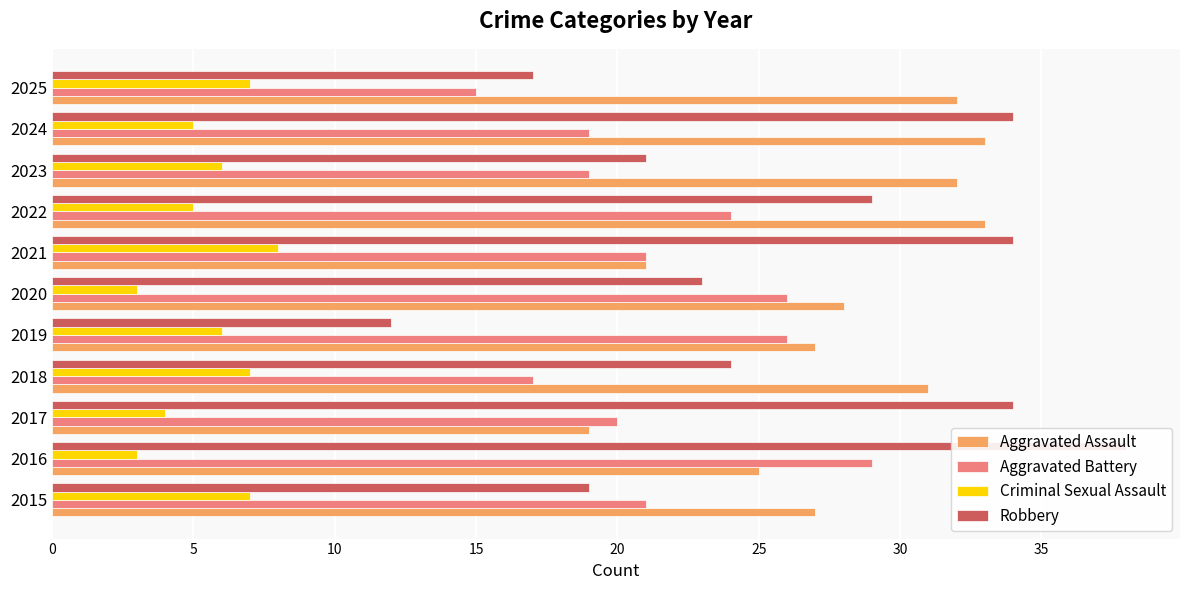

The value of Aggravated Assault at 2016 is 15. True or false?

False